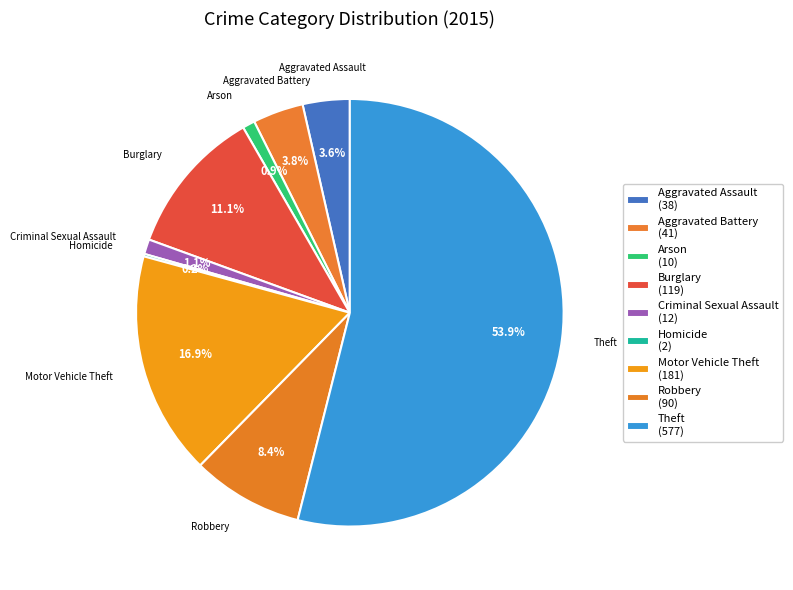

The Aggravated Battery slice represents 14% of the pie. True or false?

False